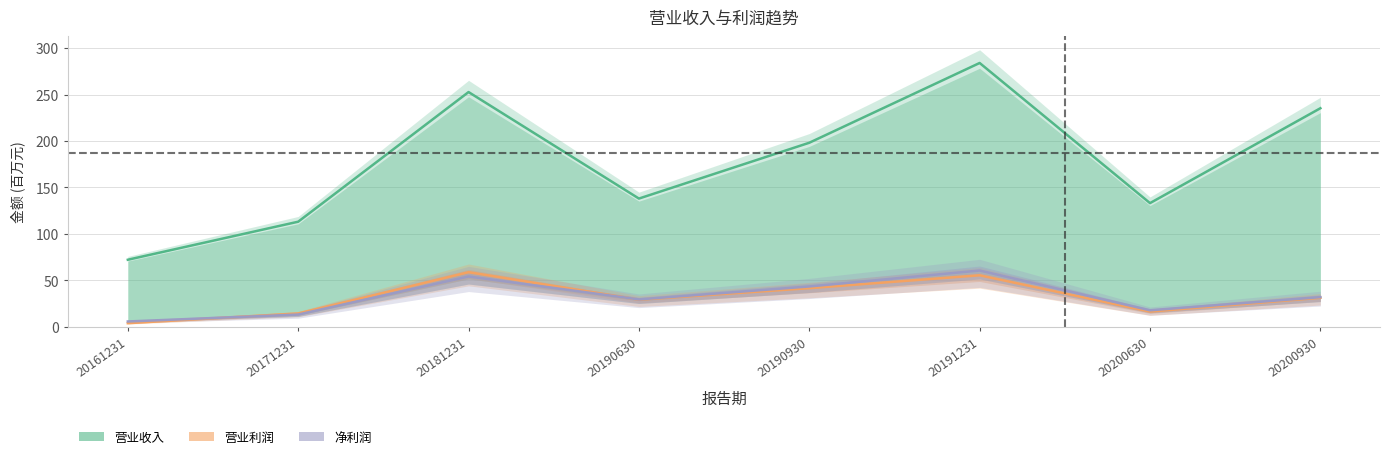

True or false: 营业收入 and 净利润 intersect in this chart.

False